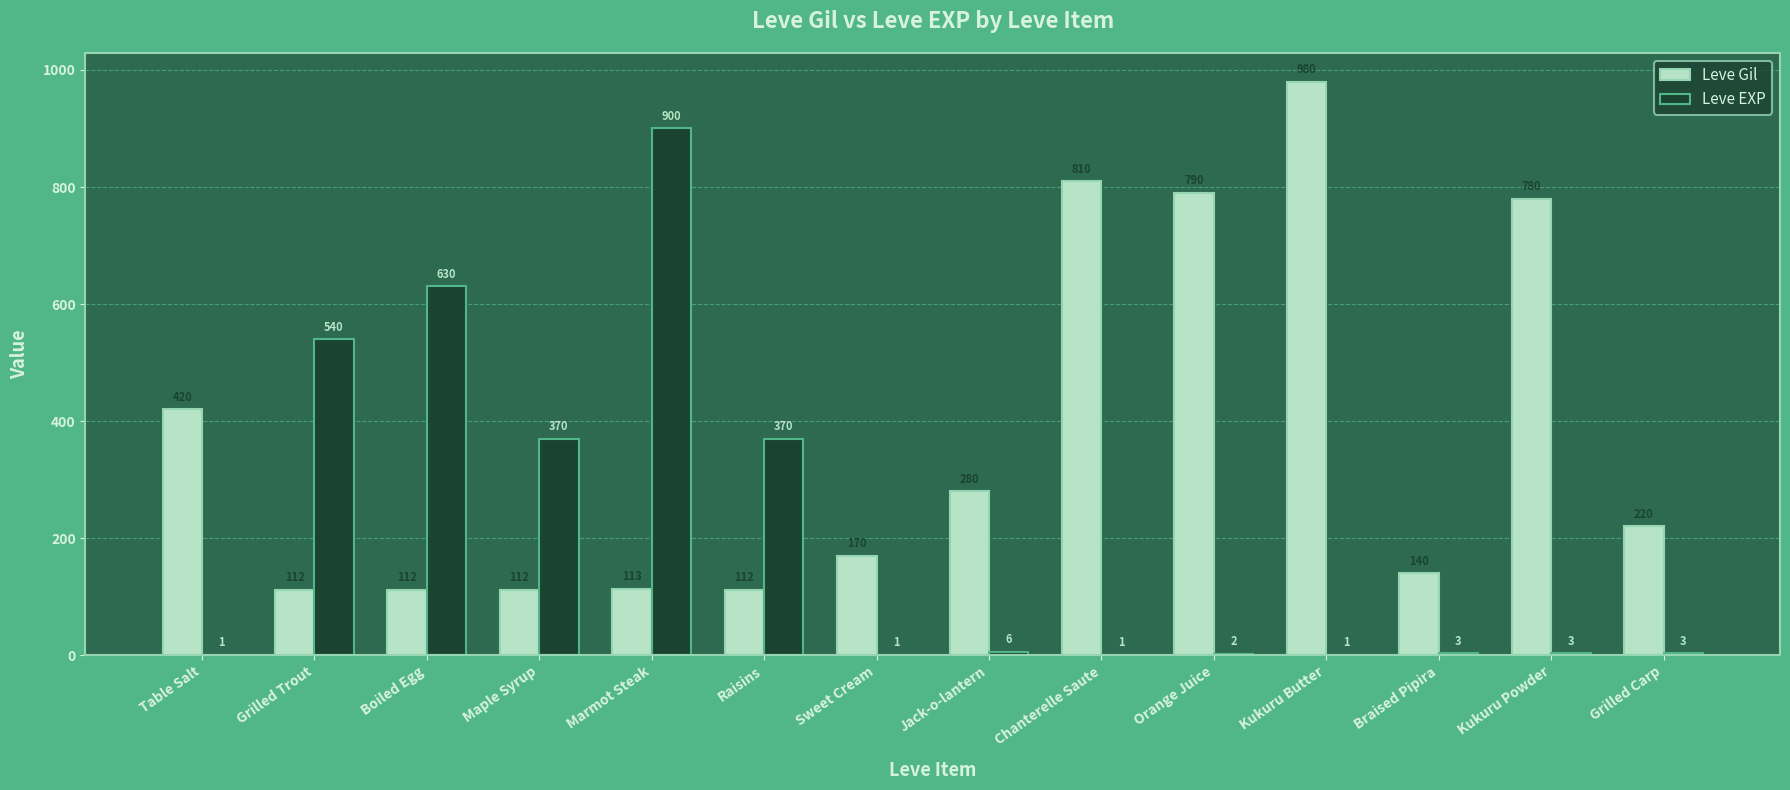

Which category has the highest value in the Leve Gil series?

Kukuru Butter